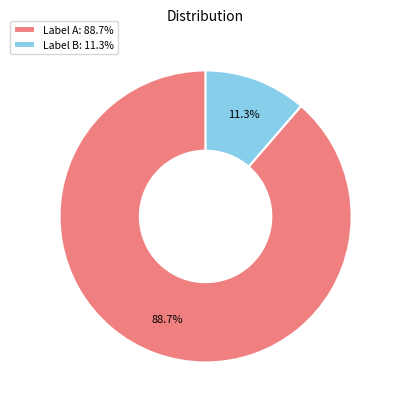

Which slice is the largest?

Label A: 88.7%